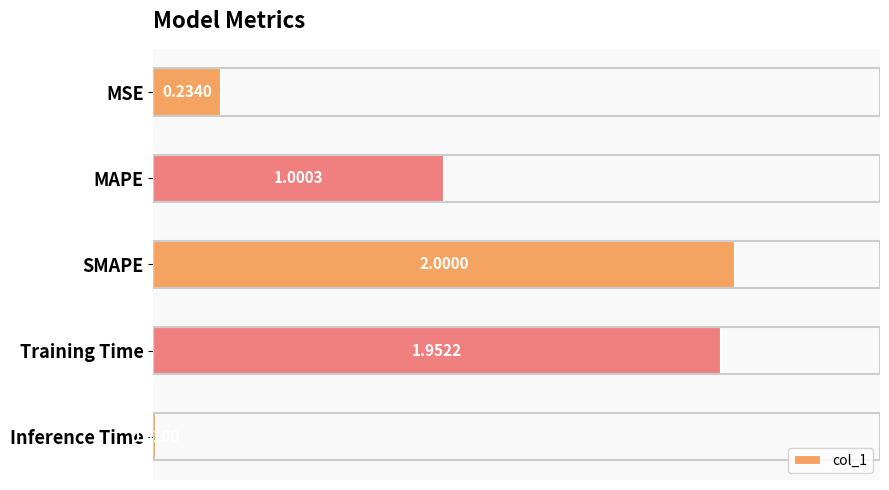

What is the label of the 4th bar from the bottom?

MAPE